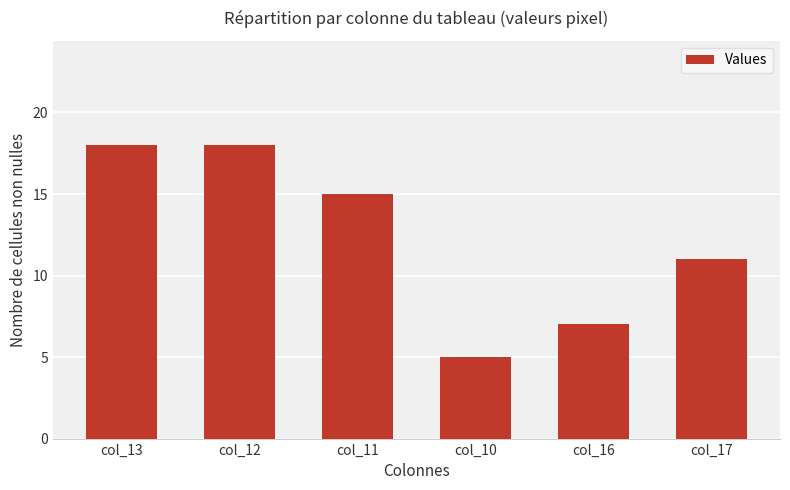

How many data points does each series have?

6